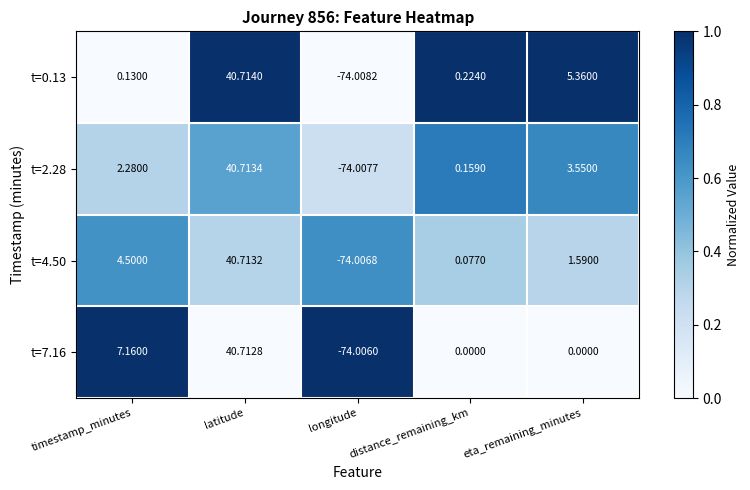

Which label corresponds to the smallest value in the chart?

longitude